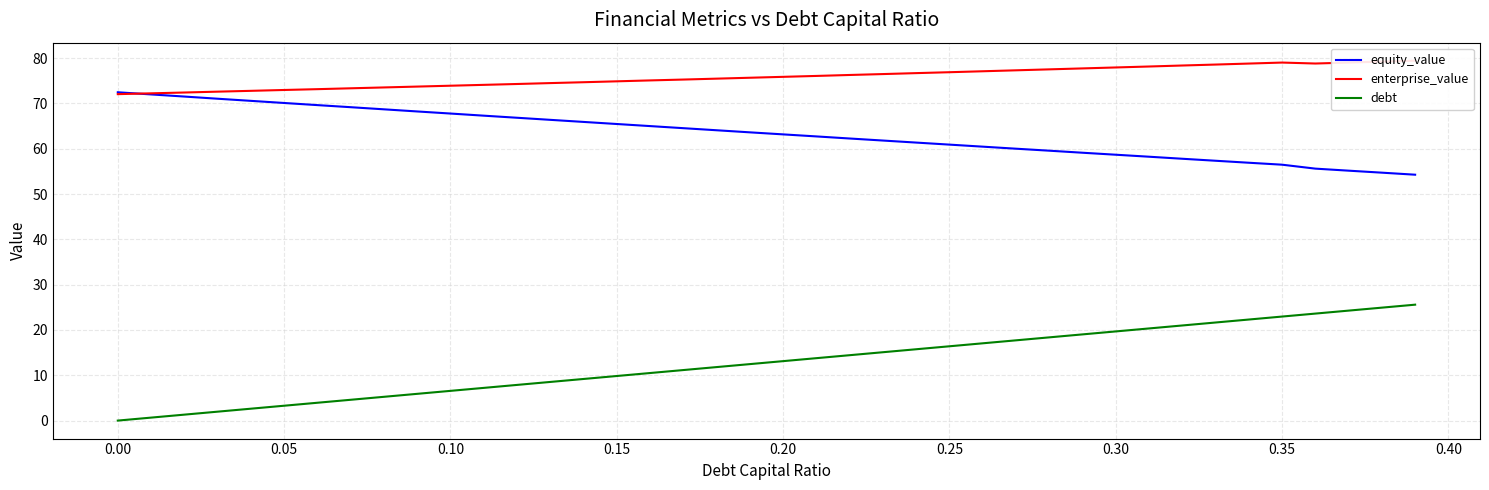

What are all the series names shown in the legend?

equity_value, enterprise_value, debt